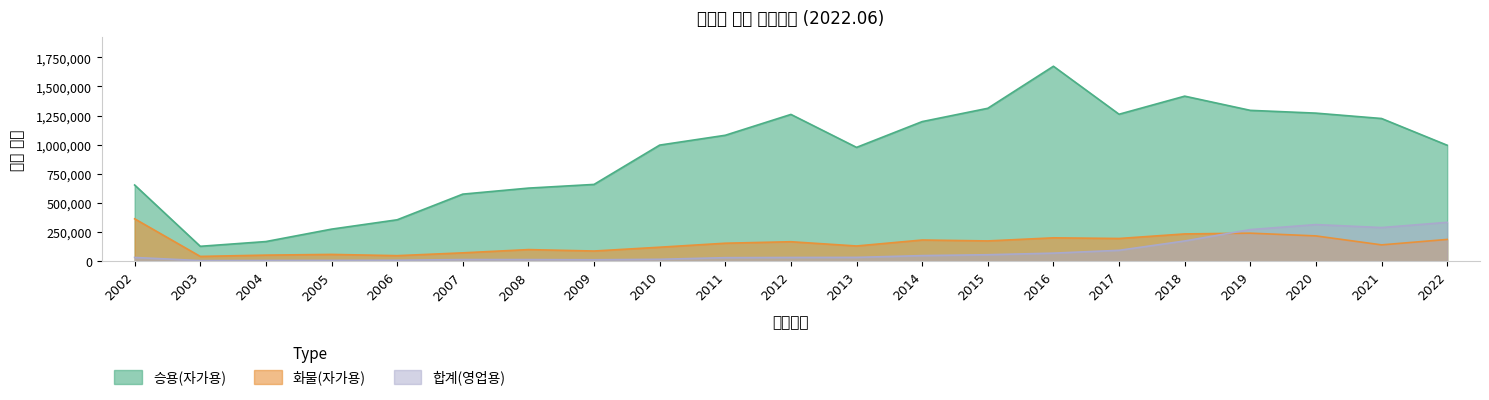

What is the sum of the 화물(자가용) values at 2005 and 2022?

246596